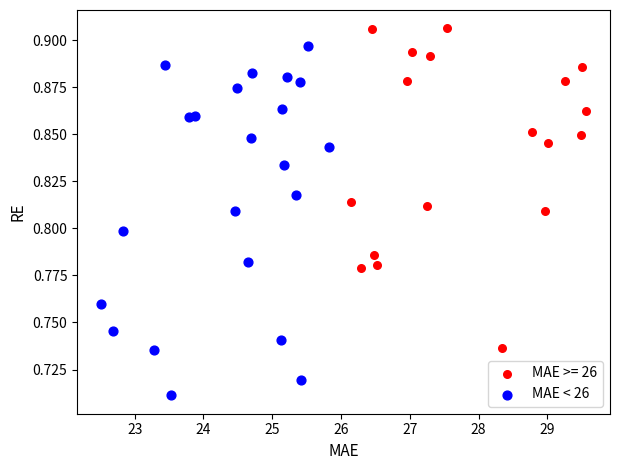

Which series reaches the minimum Y coordinate?

MAE < 26